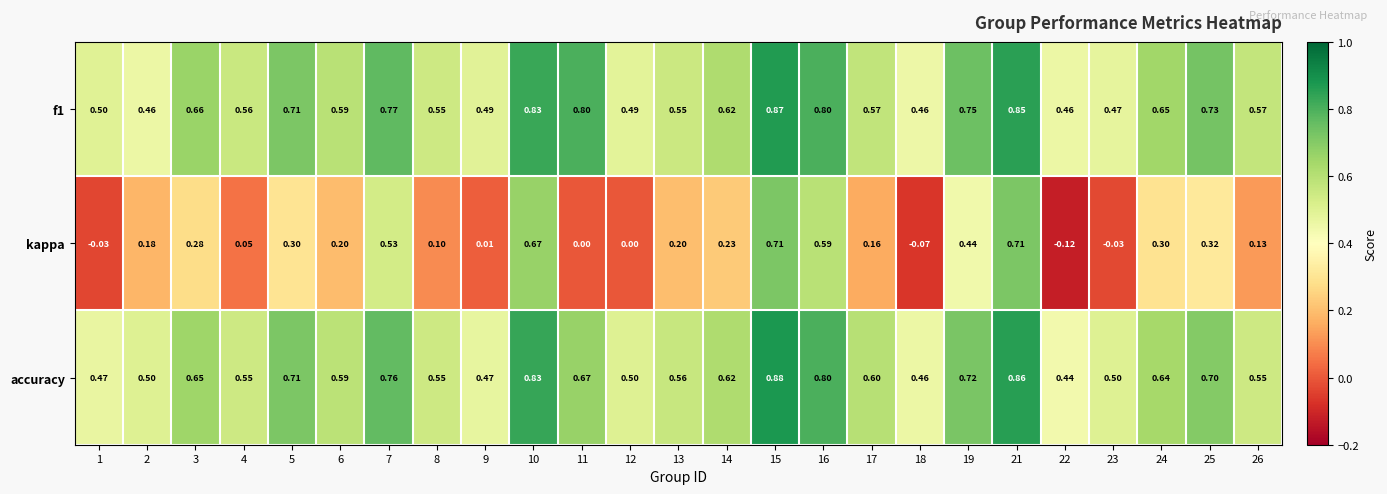

Is the value of kappa at 3 greater than the value of accuracy at 3?

No